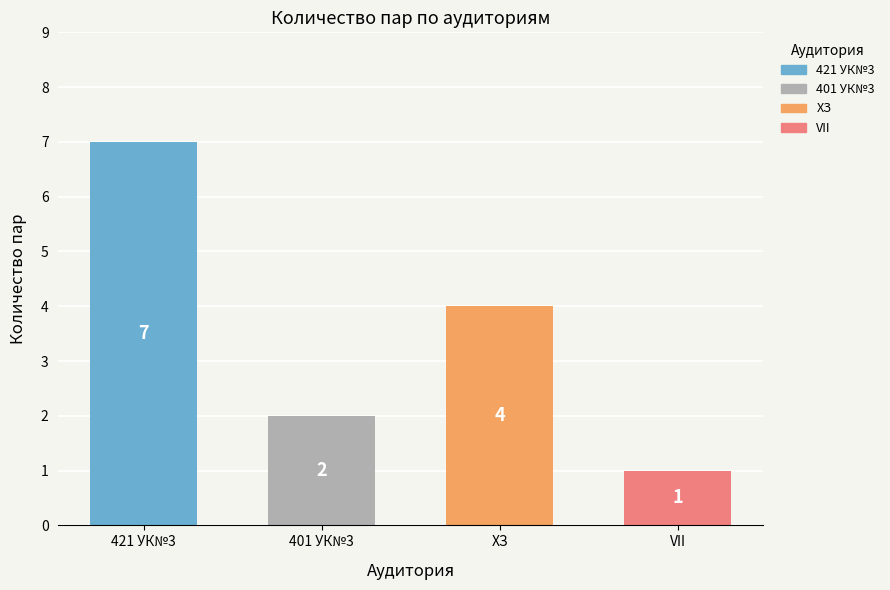

The chart shows a value of 7 at ХЗ. True or false?

False